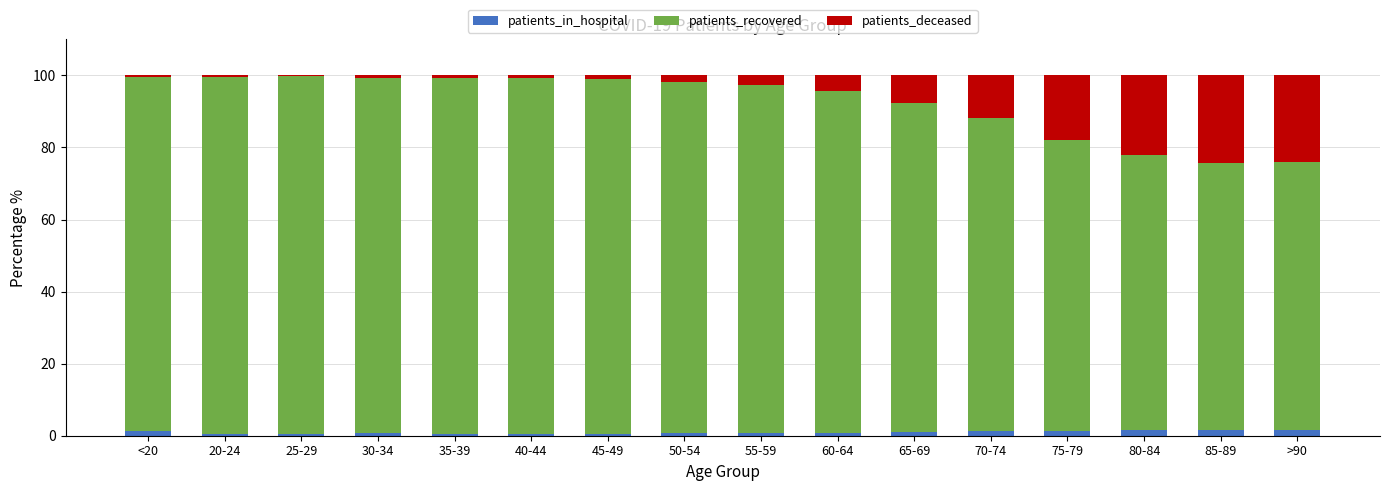

The patients_in_hospital series shows 0.5 at 25-29. True or false?

True